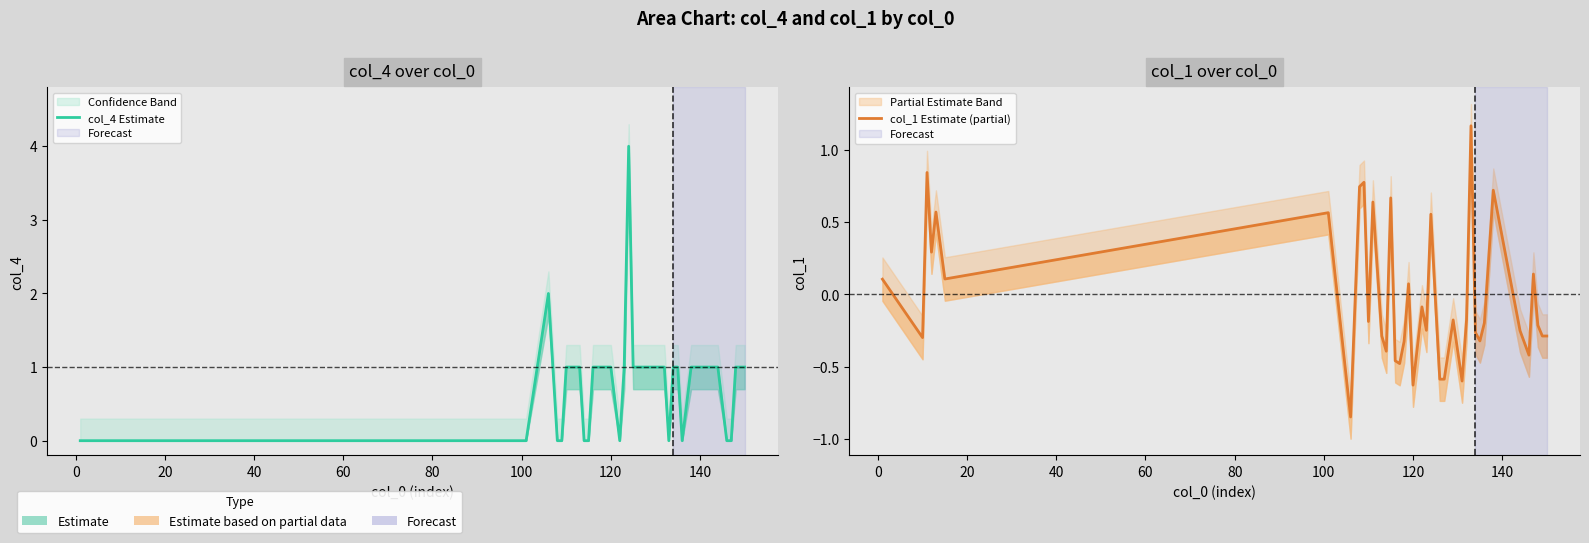

How many interior local peaks does the col_1 Estimate (partial) series have?

13